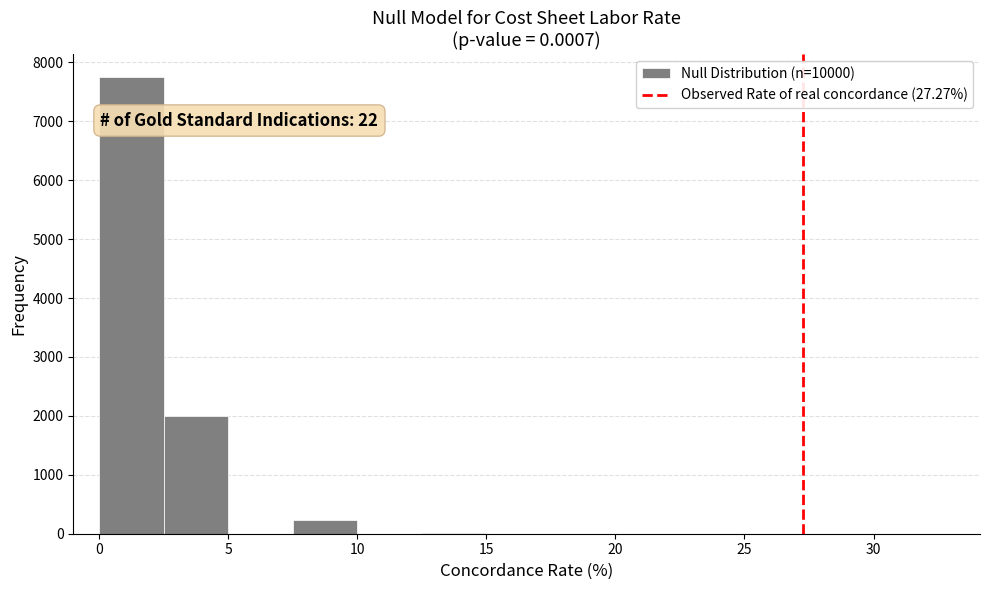

Over which range of the x-axis is the bar tallest?

0.0 to 2.5